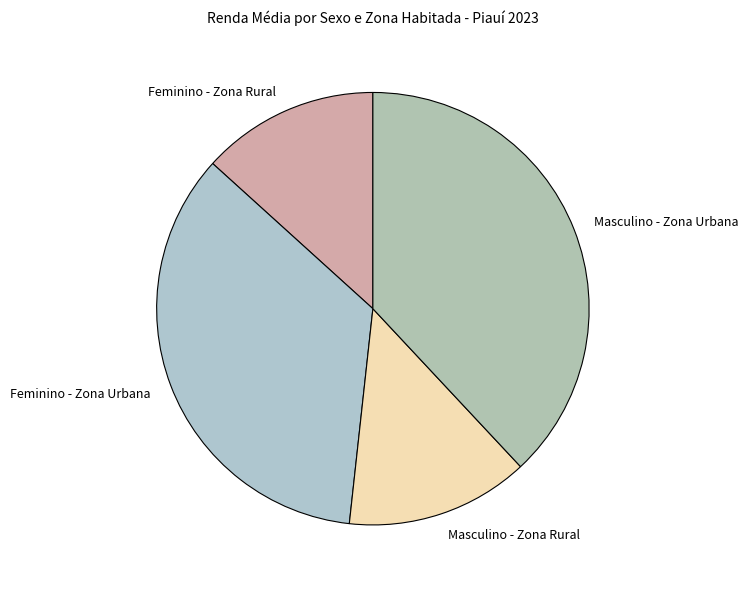

Count the number of slices in the pie.

4